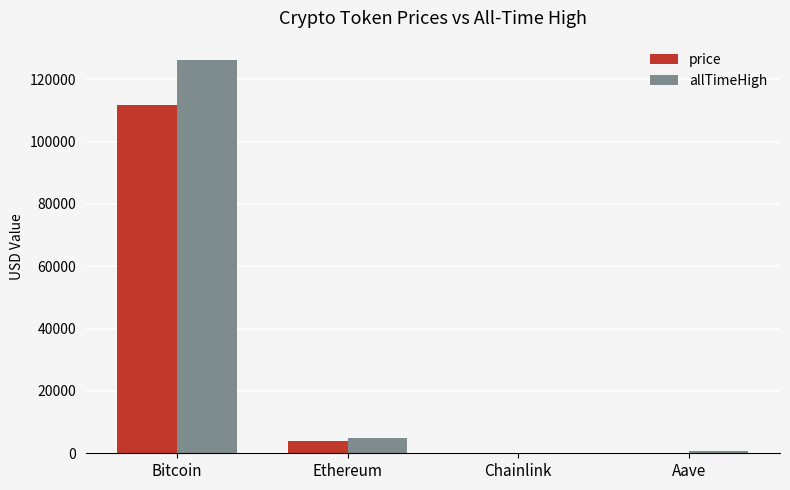

At which category does the chart reach its peak across all series?

Bitcoin